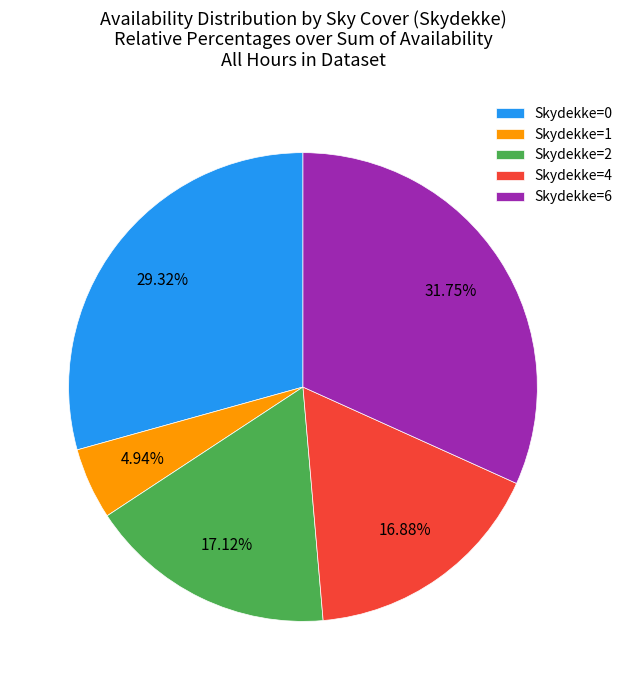

Which category has the biggest portion of the pie?

Skydekke=6